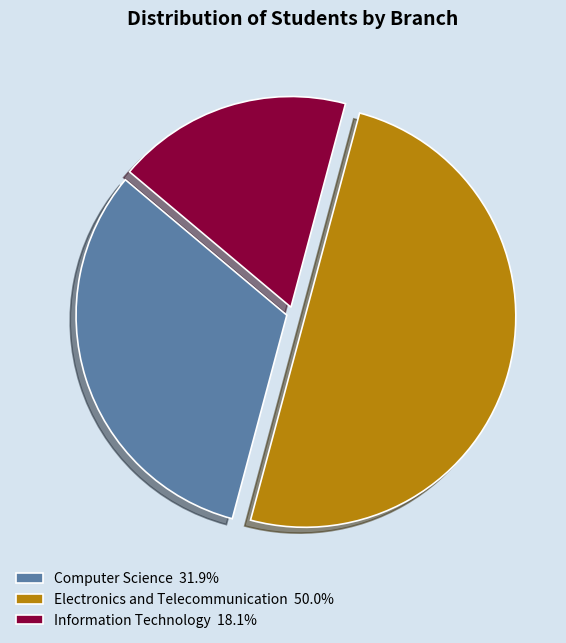

Rank the categories by value from highest to lowest.

Electronics and Telecommunication, Computer Science, Information Technology